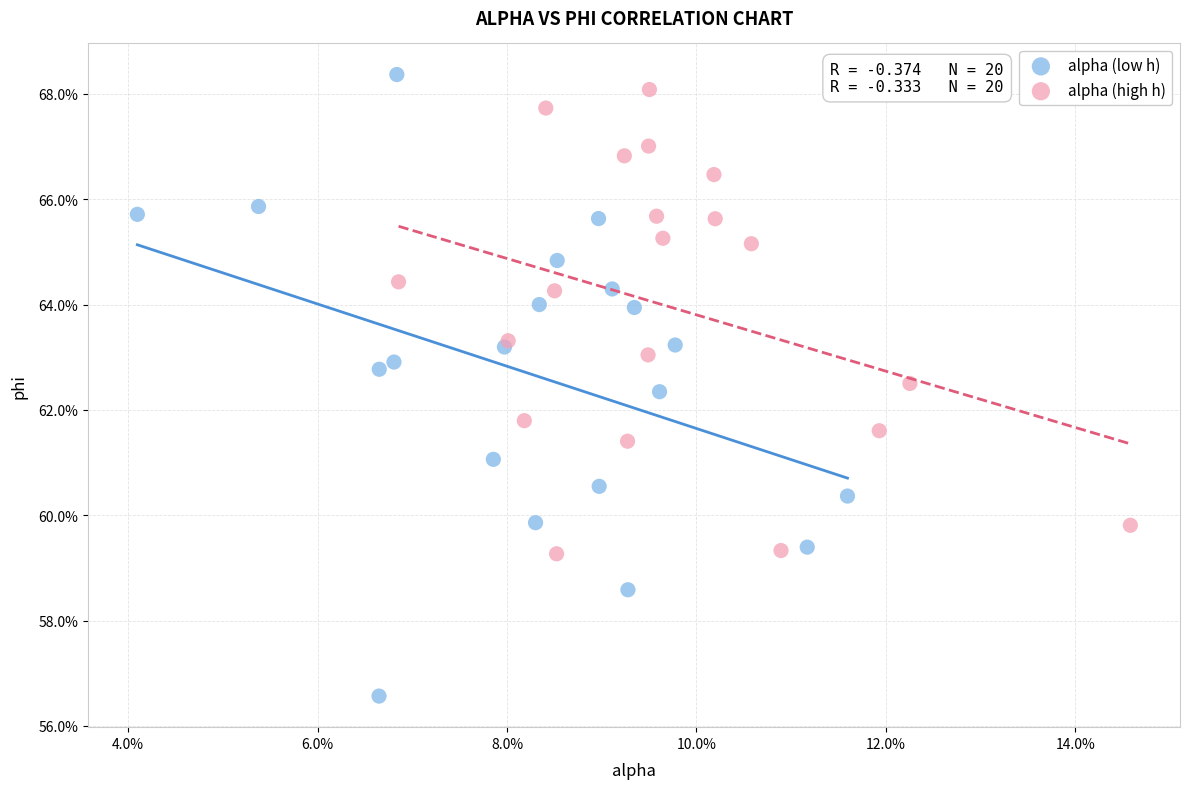

Which series has the widest spread of Y values?

alpha (low h)